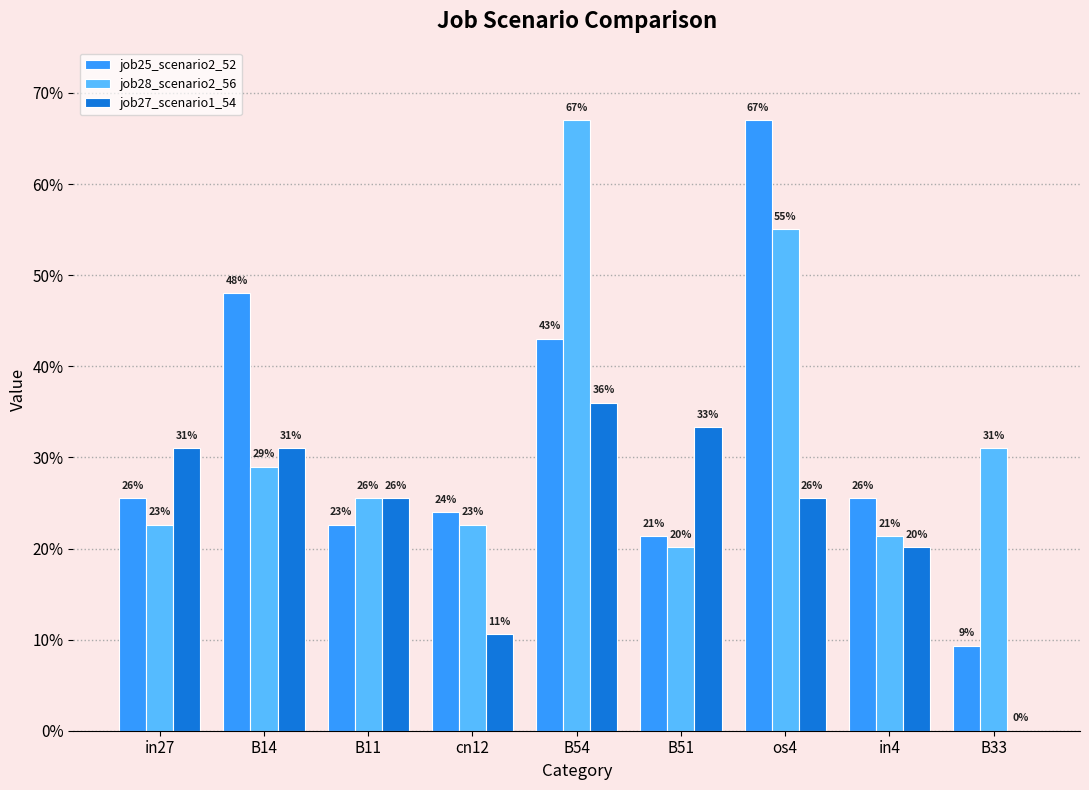

What is the difference between the maximum and minimum values in the job28_scenario2_56 series?

0.5